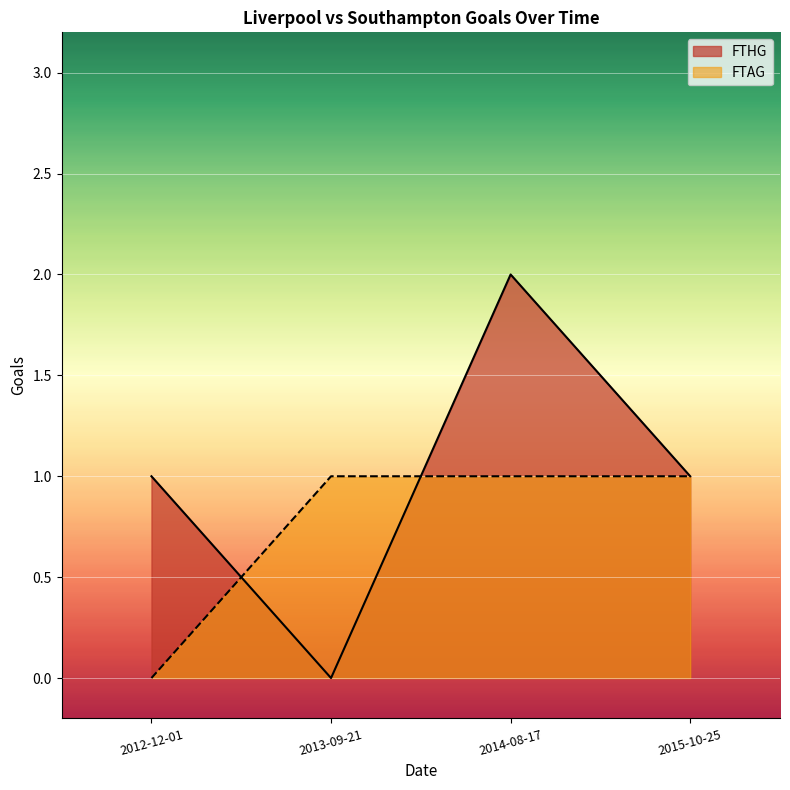

At which label is FTAG closest to 0?

2012-12-01